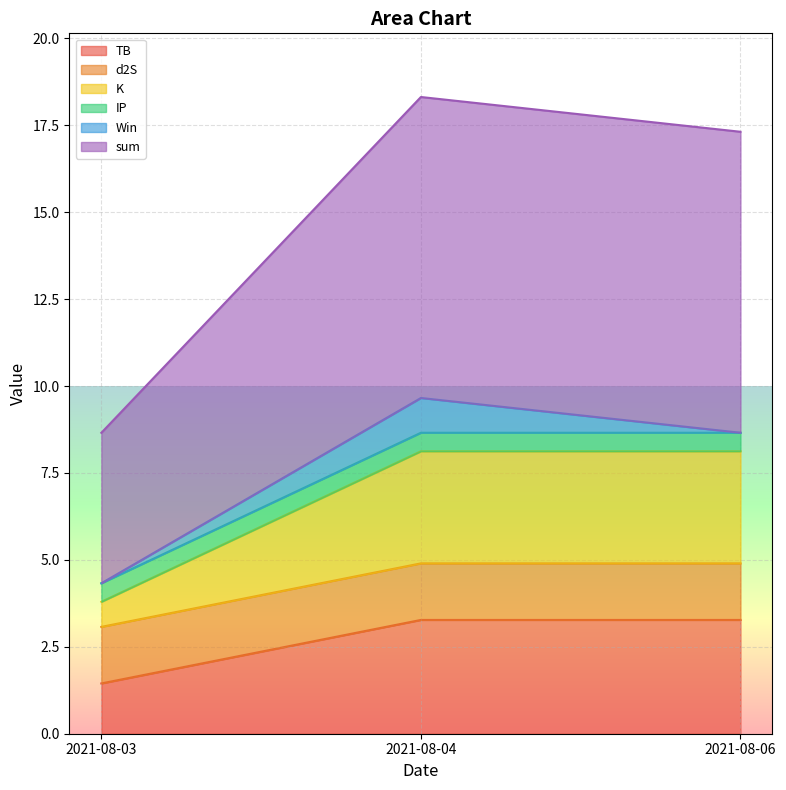

Which category has the lowest value in the TB series?

2021-08-03